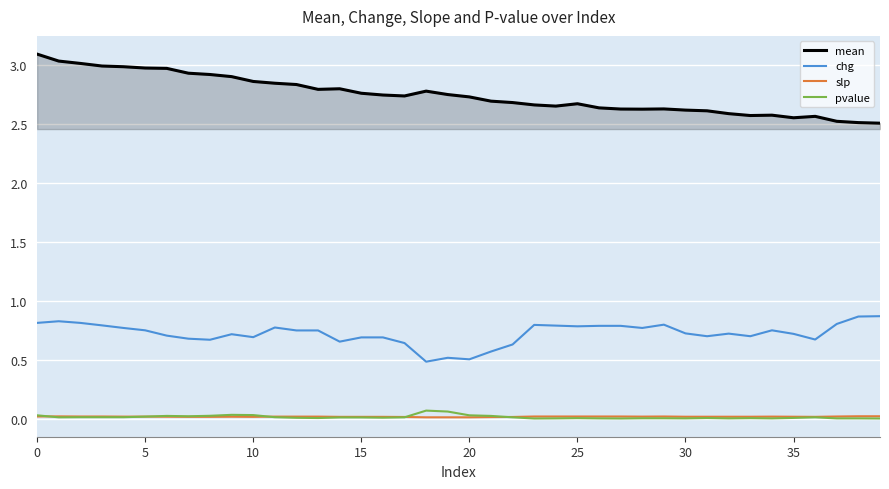

What is the greatest value displayed?

3.1